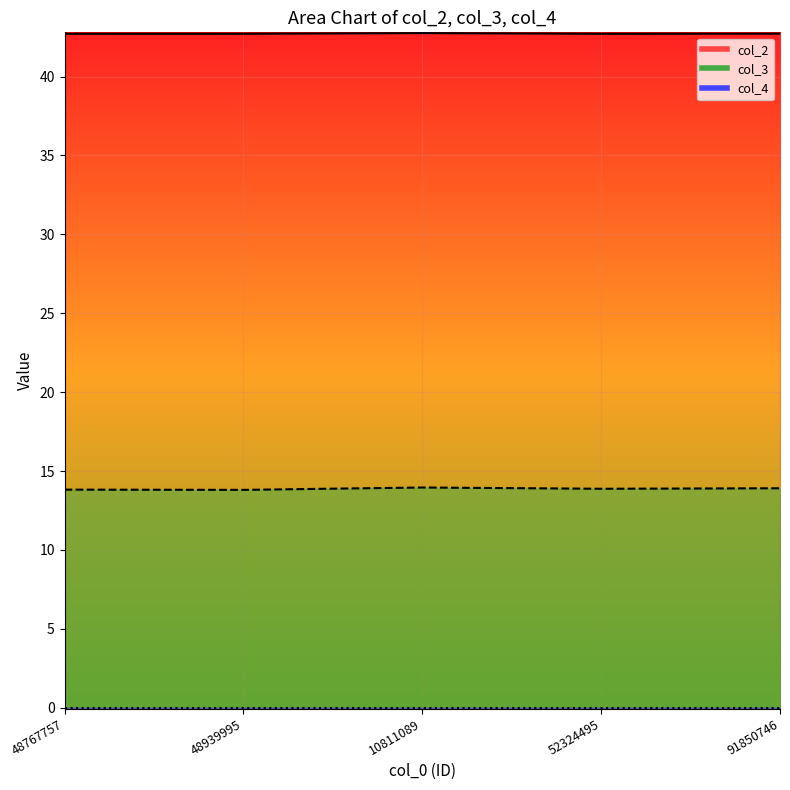

Which series changed the most between 48939995 and 10811089?

col_3